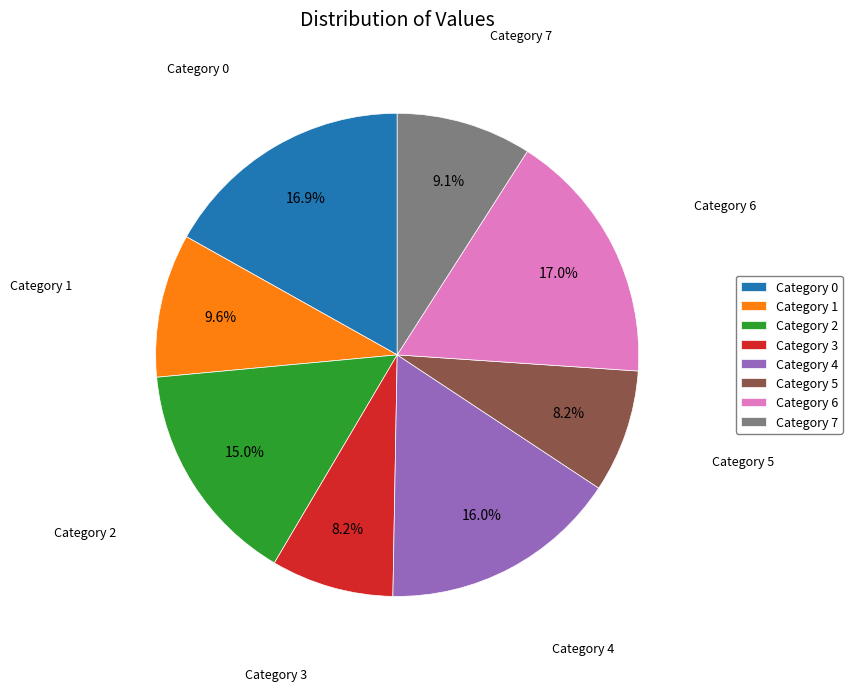

How many segments does this pie chart have?

8